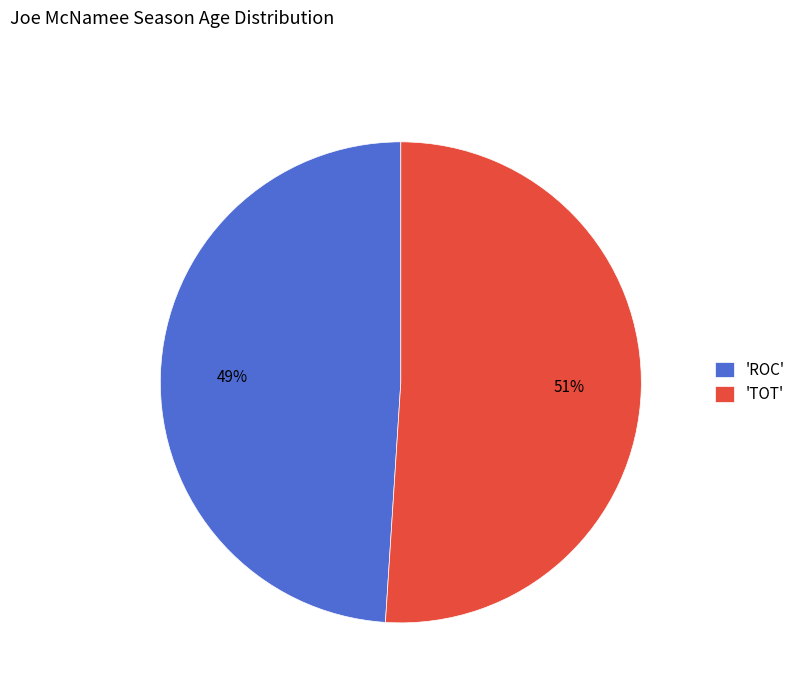

To the nearest percent, what portion does 'TOT' represent?

51%